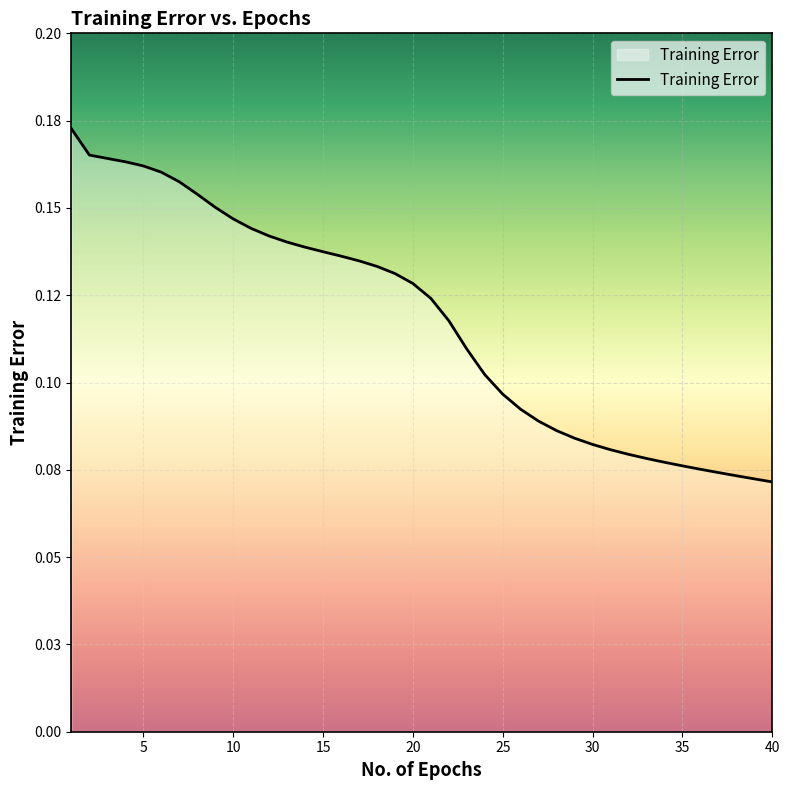

Does the chart display data point markers on the line(s)?

No